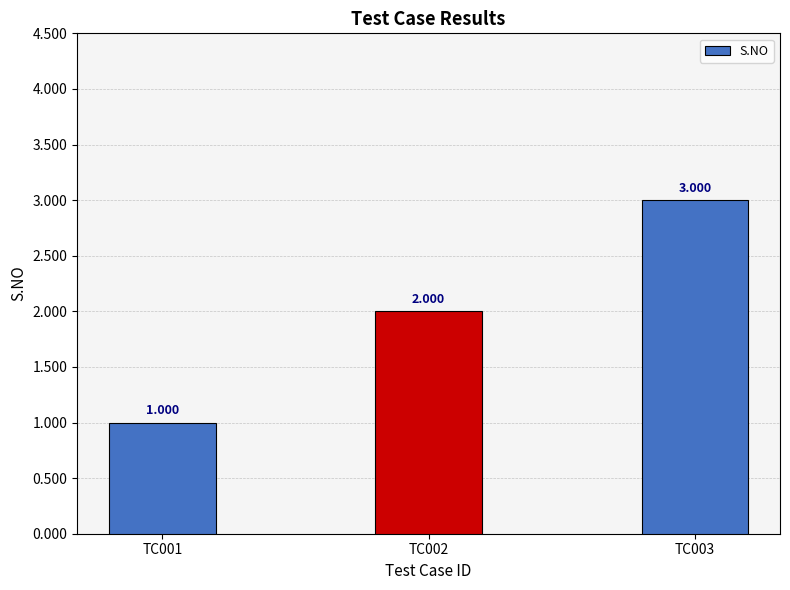

What is the average value?

2